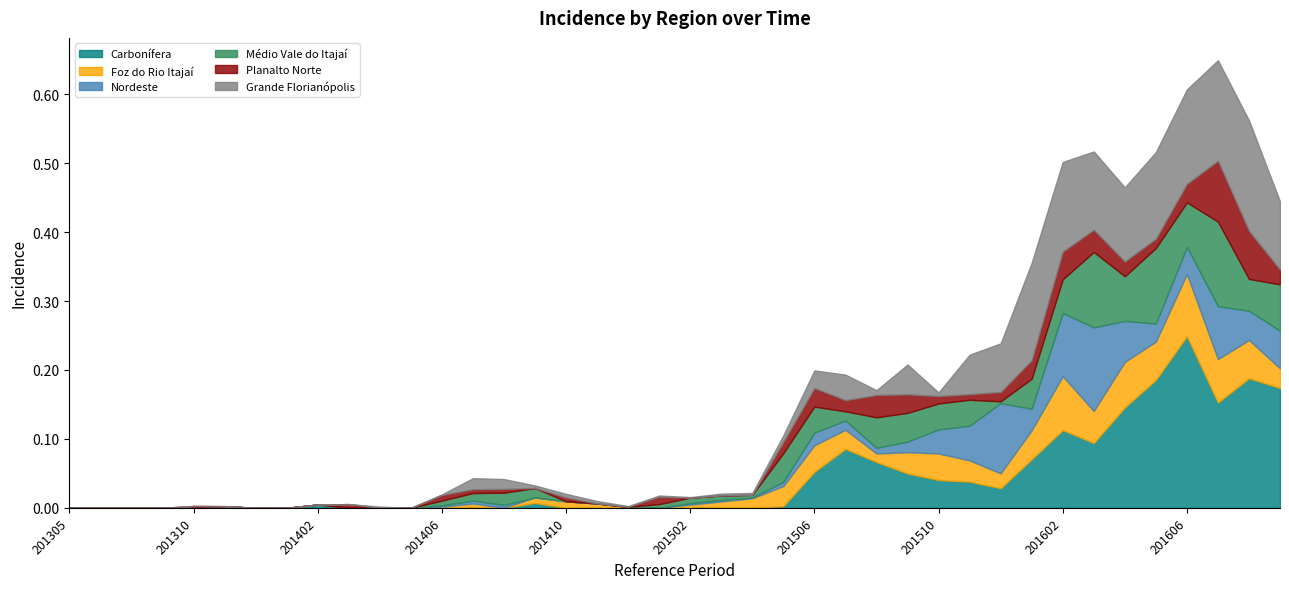

What are all the series names shown in the legend?

Carbonífera, Foz do Rio Itajaí, Nordeste, Médio Vale do Itajaí, Planalto Norte, Grande Florianópolis